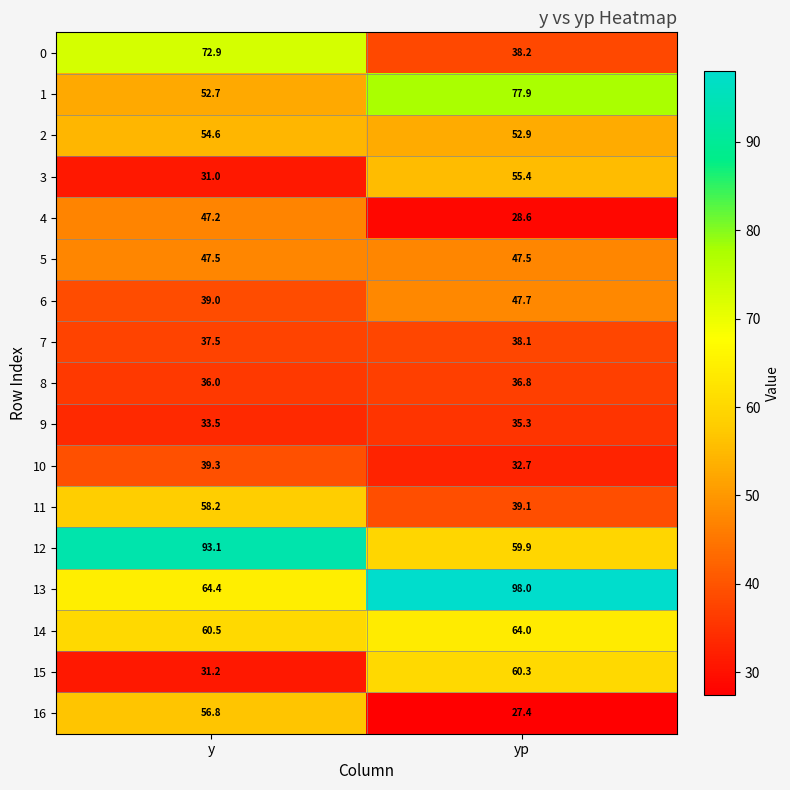

What is the difference between the highest and lowest values at y?

62.1